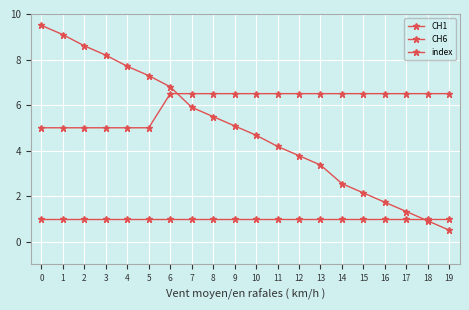

Does the chart display data point markers on the line(s)?

Yes